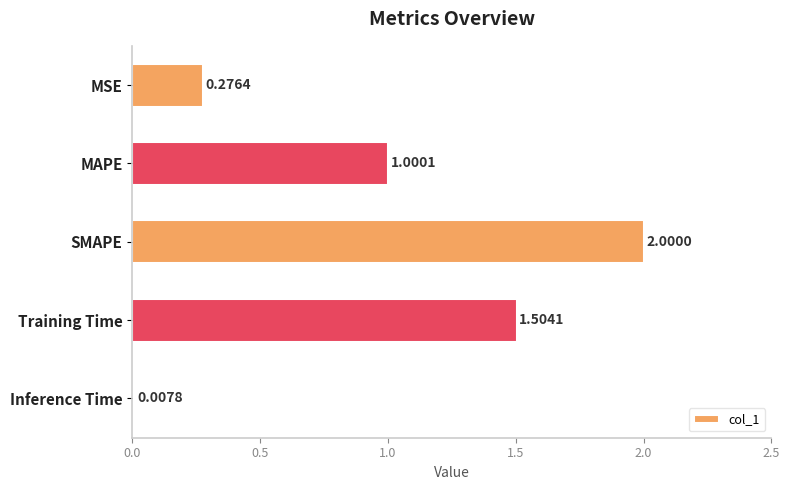

Where is the data nearest to the value 1?

MAPE